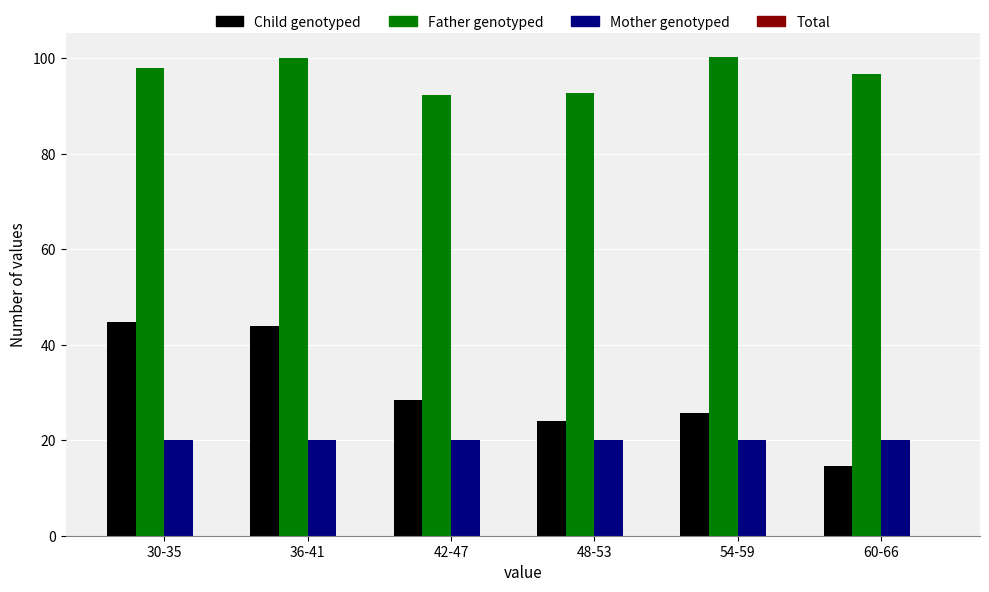

Are the bars horizontal?

No